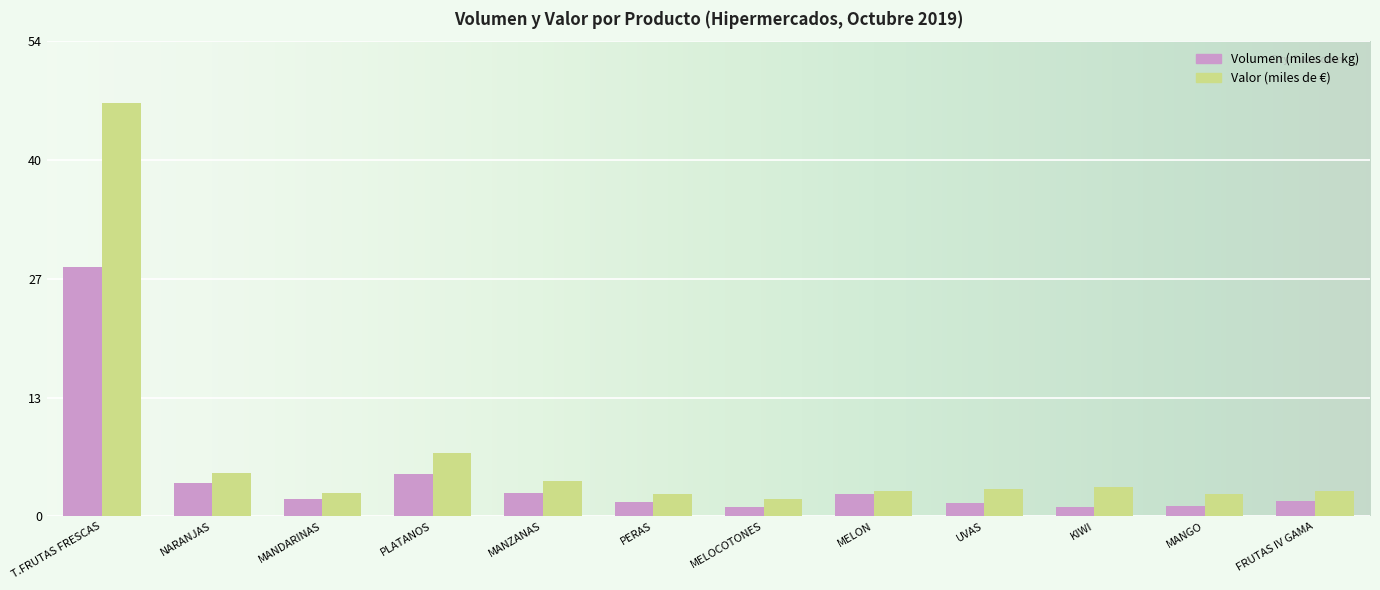

Rank the series by their average value, from highest to lowest.

Valor (miles de €), Volumen (miles de kg)